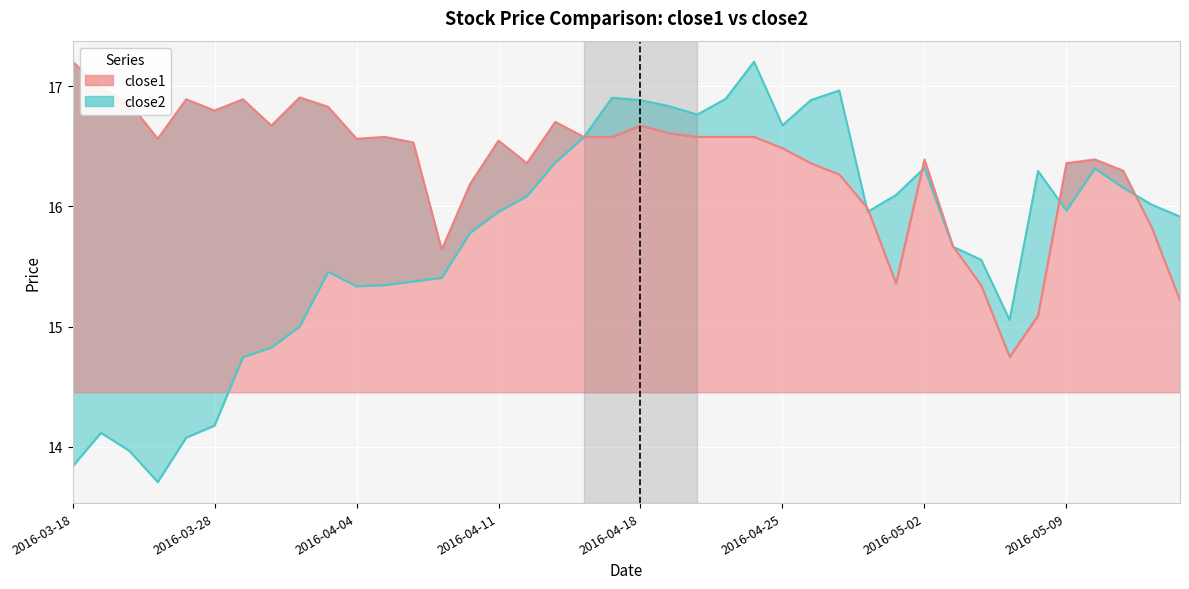

Where do close2 line and close1 line first cross each other?

18 and 19